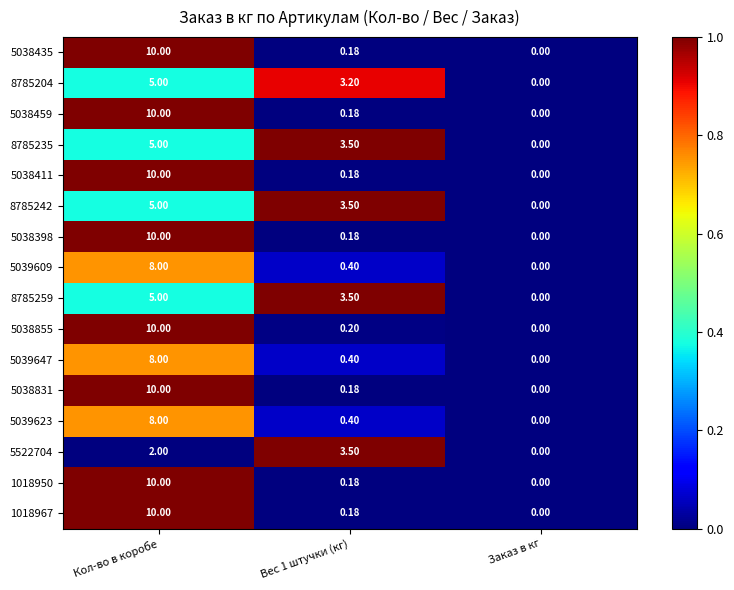

Which category has the lowest value in the 5038831 series?

Заказ в кг